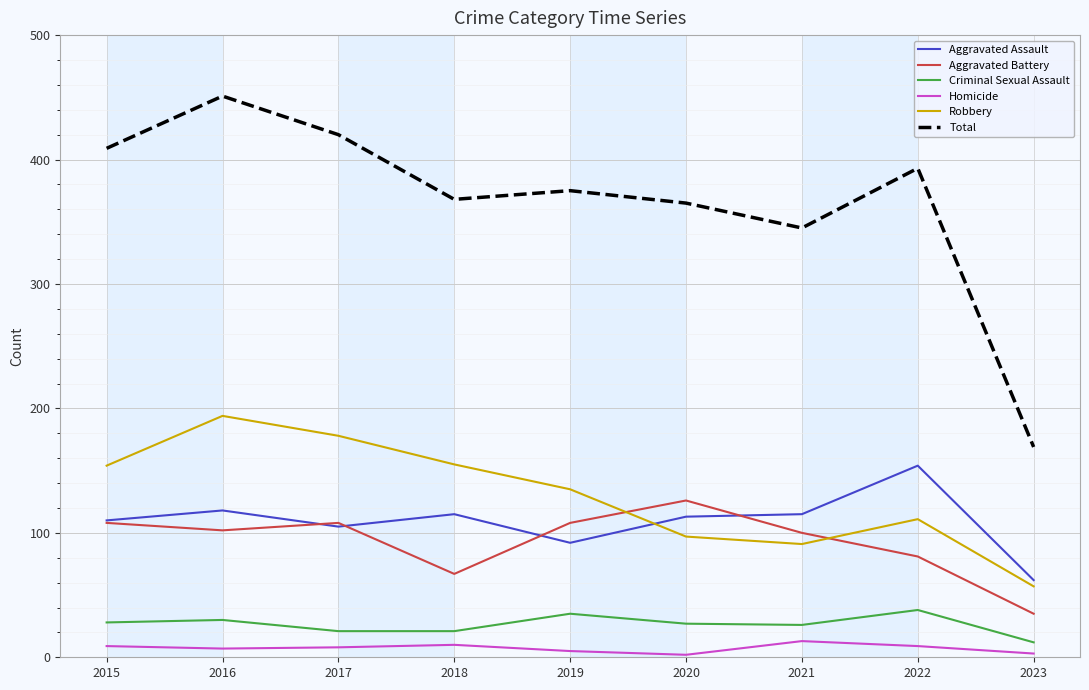

Is it true that Total equals 451 at 2016?

True